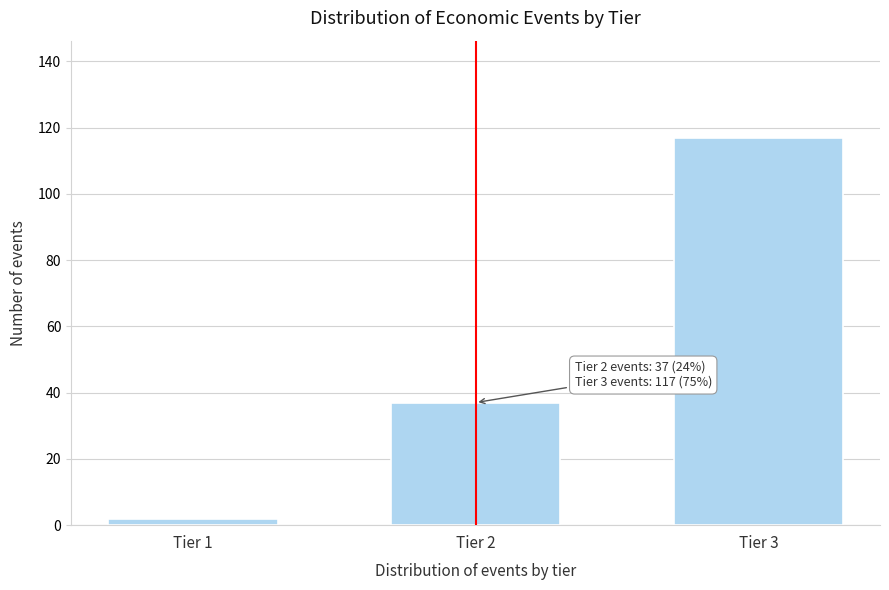

Reading right to left, transcribe all the data shown in this chart.

117	37	2